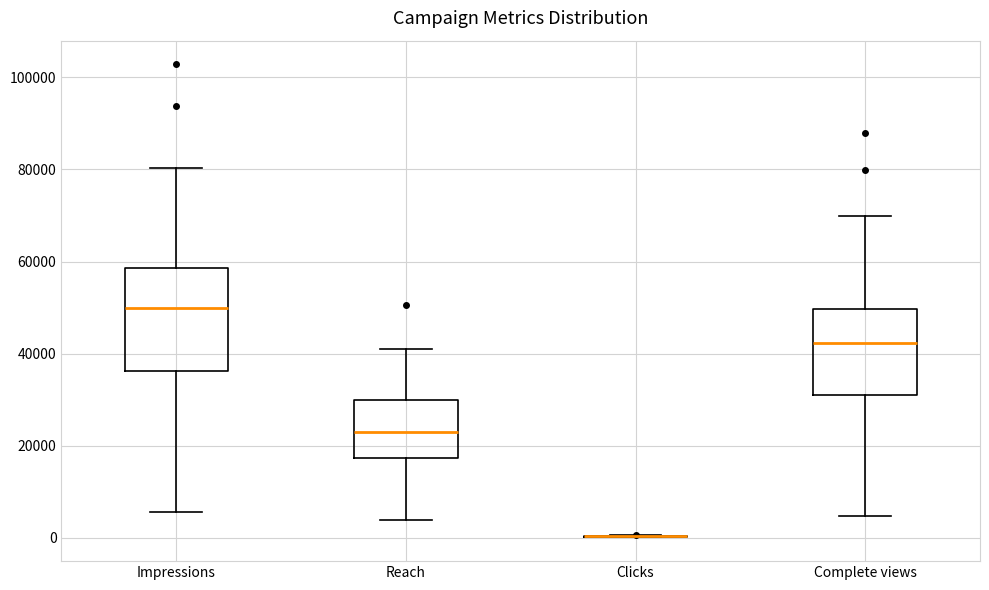

Reading left to right, read every box against the y-axis: the position of its median line, the range the box covers, and the ends of its whiskers. The values are not printed on the chart, so give them approximately, as read against the axis.

Impressions: median 50000, box 36000 to 58000, whiskers 6000 to 80000
Reach: median 24000, box 18000 to 30000, whiskers 4000 to 40000
Clicks: box collapsed to a line at 0, whiskers 0 to 0
Complete views: median 42000, box 32000 to 50000, whiskers 4000 to 70000